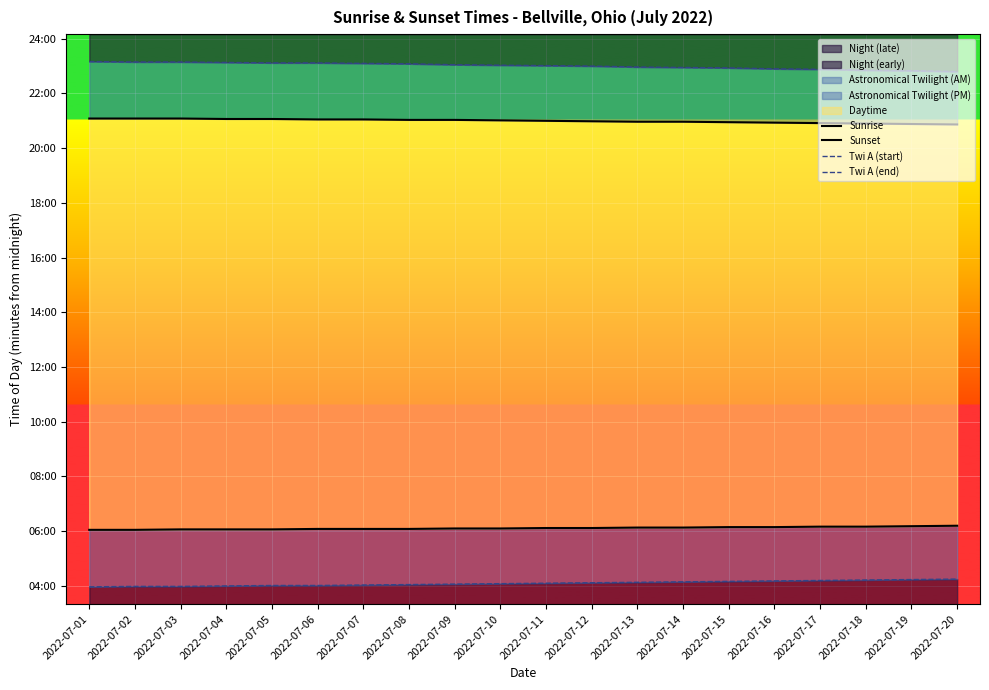

True or false: Twi A (end) and Twi A (start) intersect in this chart.

False